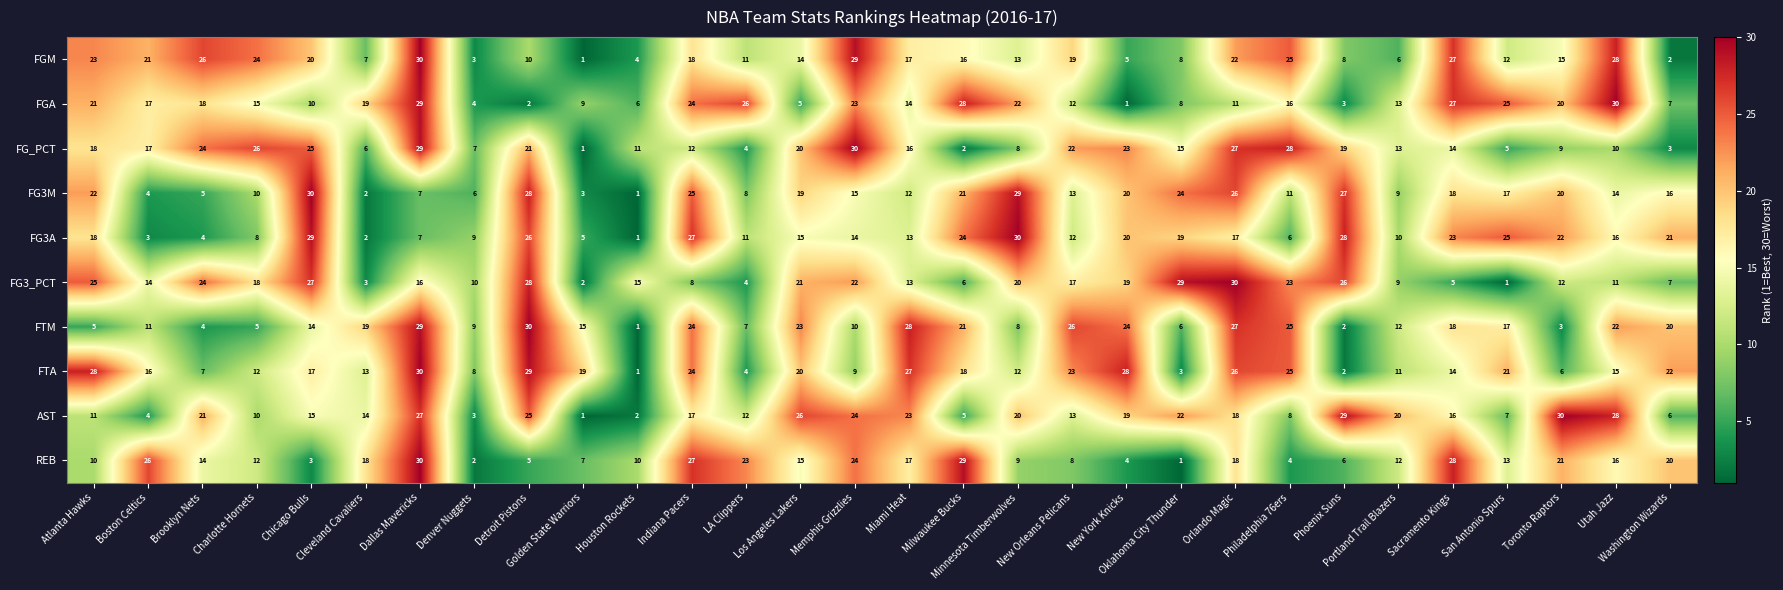

Which series has the largest total across all categories?

FTA